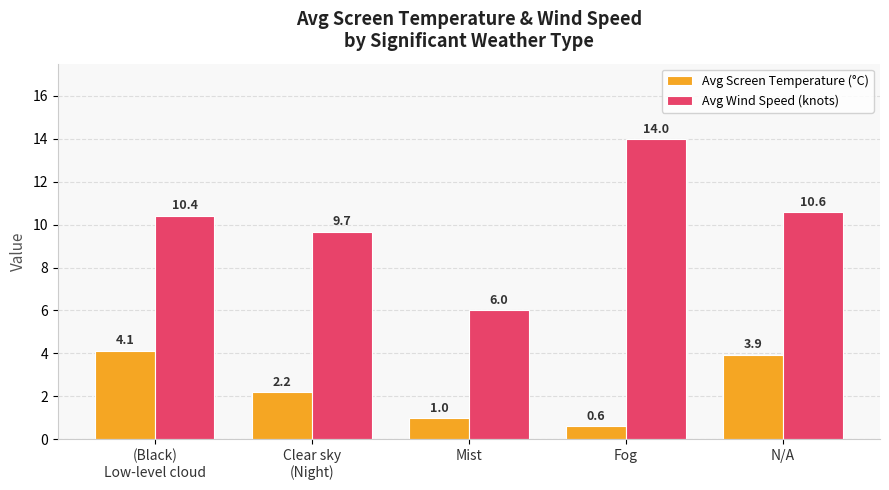

At which label is Avg Screen Temperature (°C) closest to 2?

Clear sky
(Night)